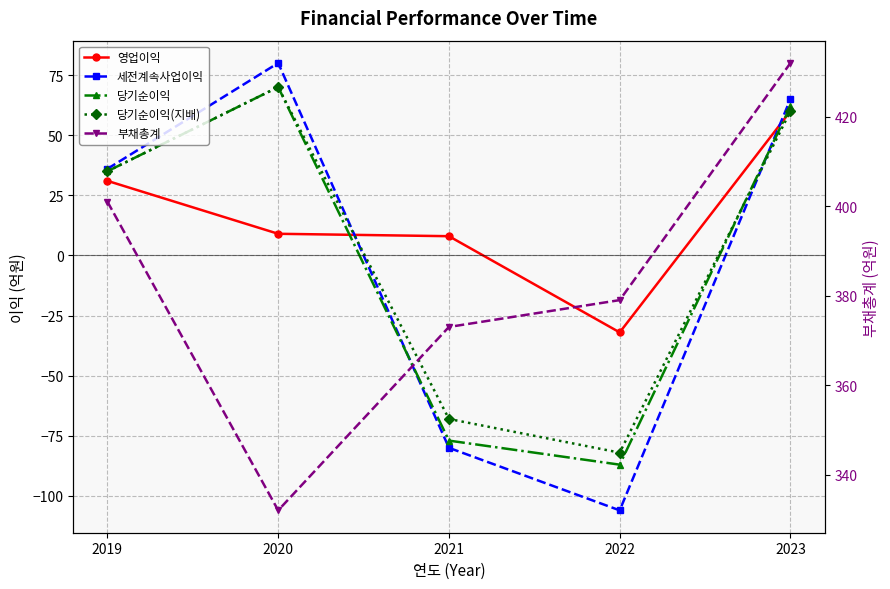

What is the maximum value for 당기순이익?

70